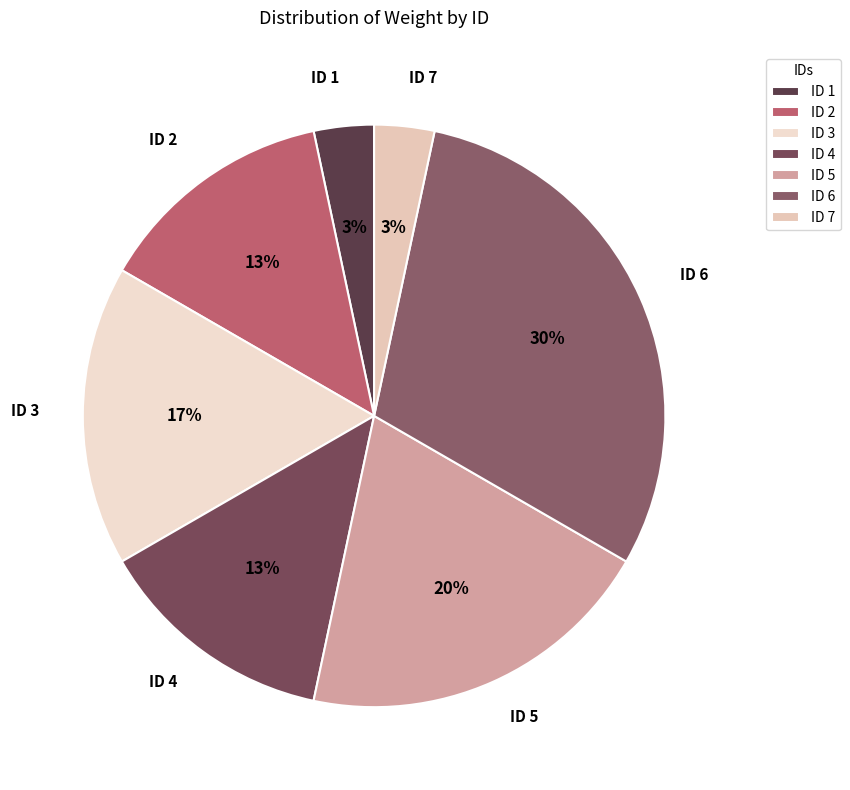

What percentage is the ID 6 slice, to the nearest percent?

30%